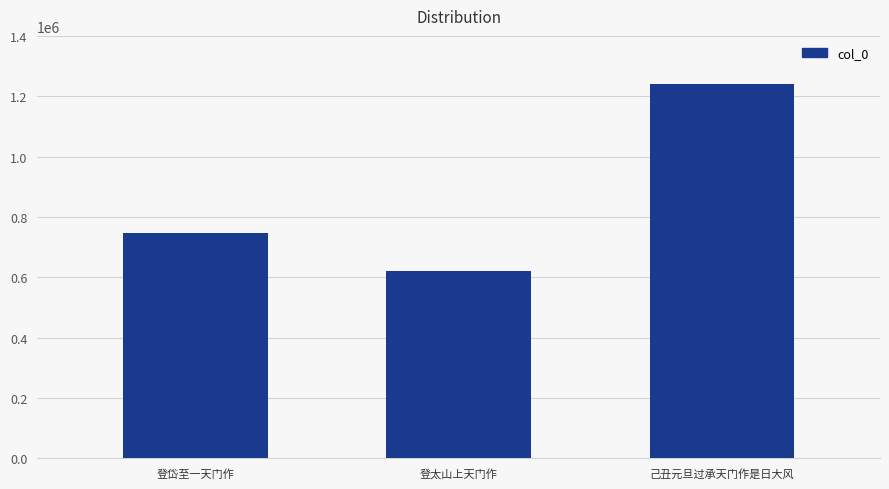

Where is the data nearest to the value 930046?

登岱至一天门作